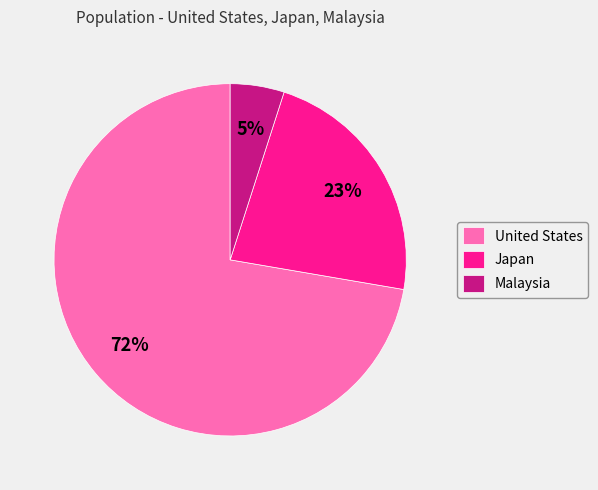

Which has a higher value, Japan or Malaysia?

Japan